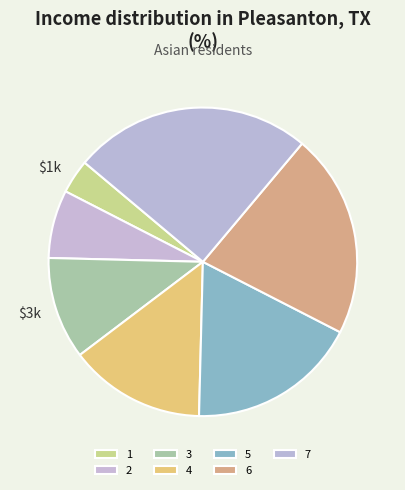

Which slice is the largest?

7